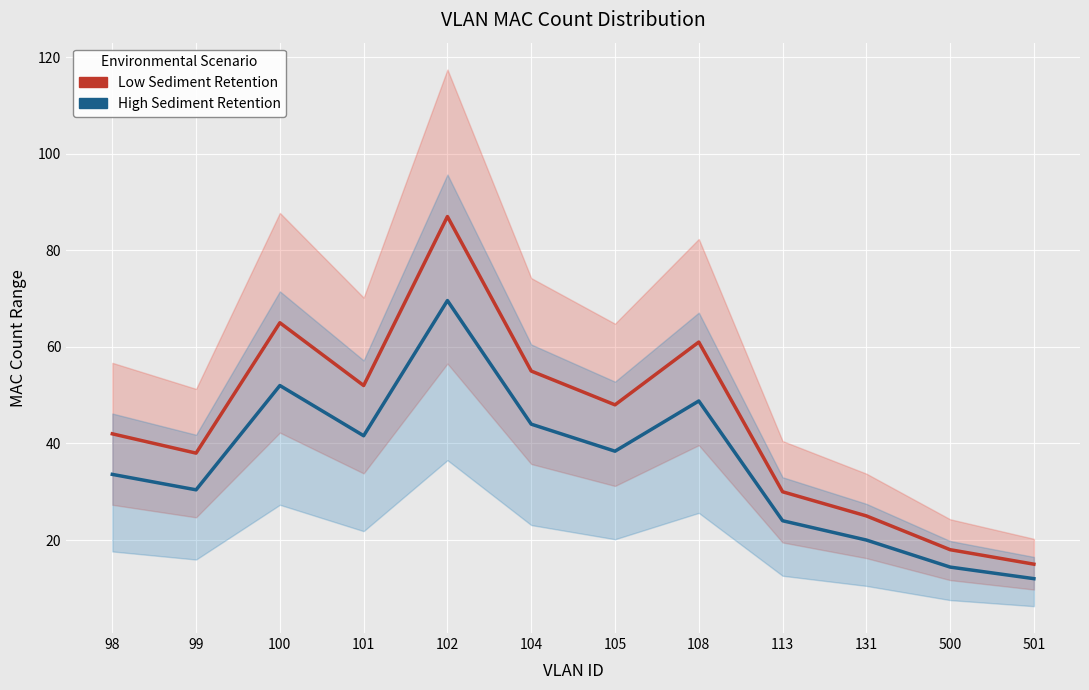

Rank the categories by High Sediment Retention value from lowest to highest.

501, 500, 131, 113, 99, 98, 105, 101, 104, 108, 100, 102